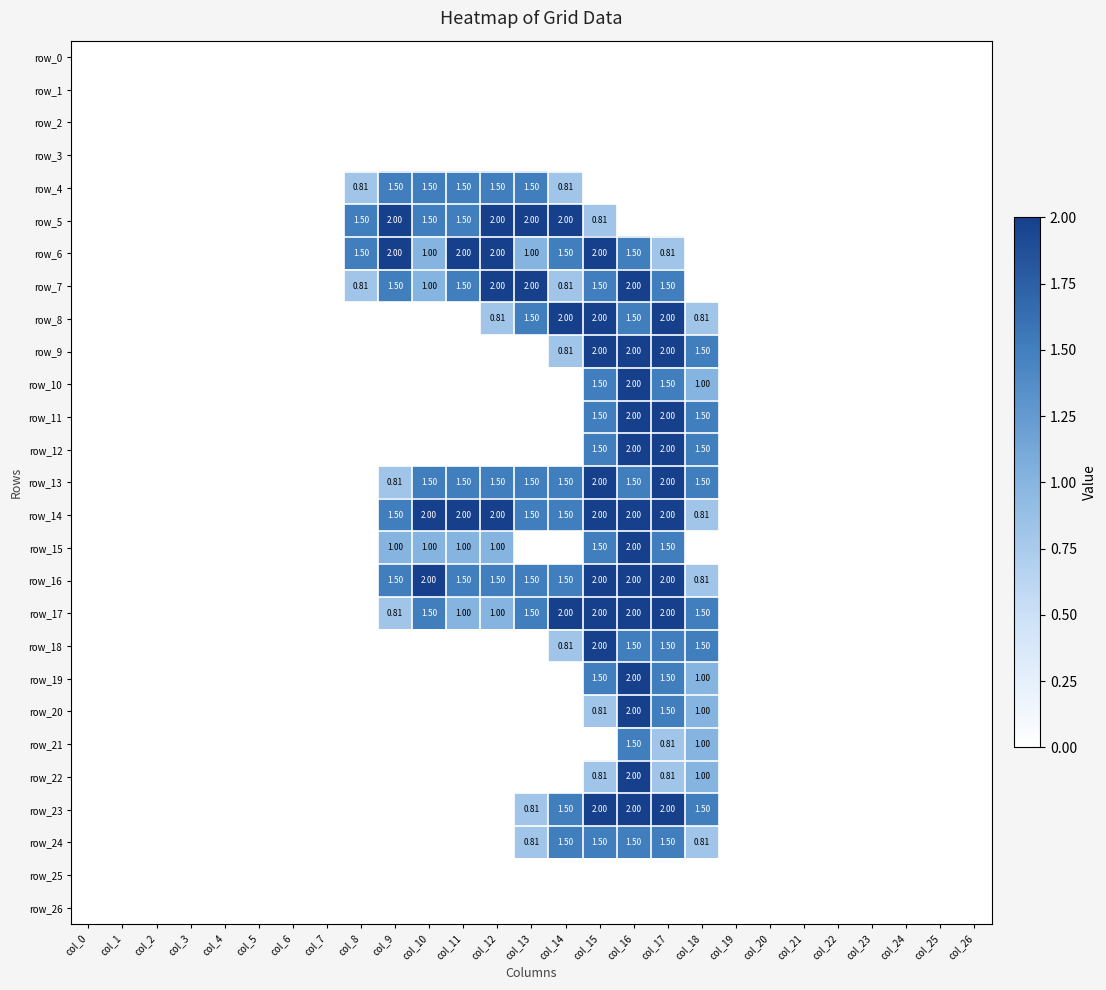

What is the highest value of the row_12 series?

2.0